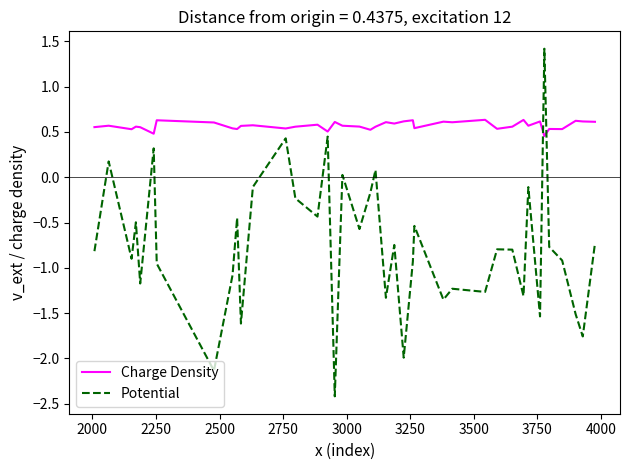

Rank the series by their maximum value, from highest to lowest.

Potential, Charge Density